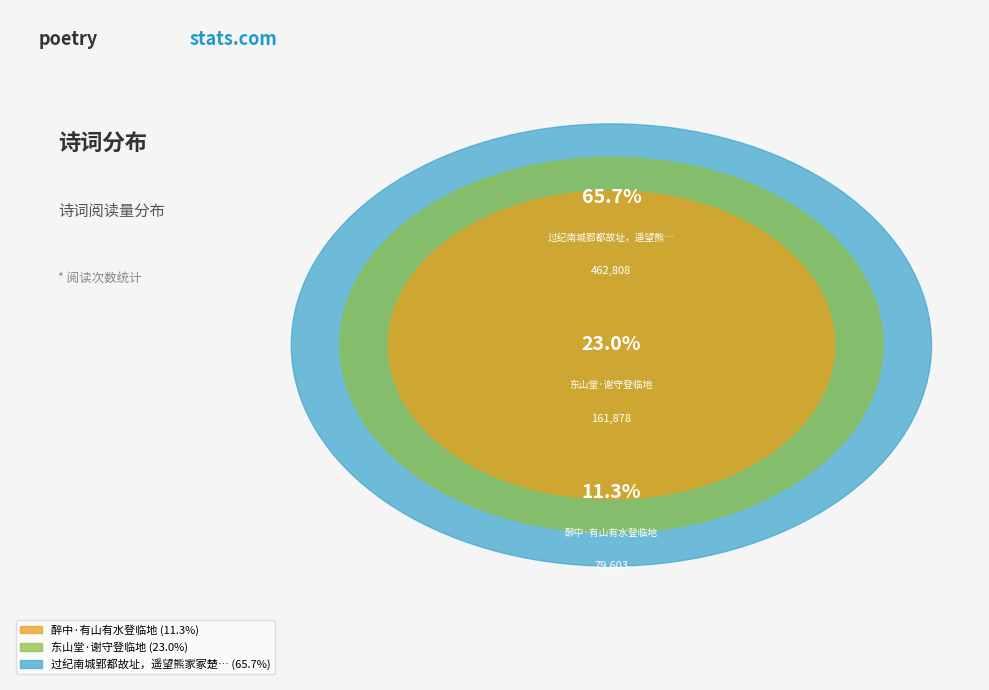

Count the number of slices in the pie.

3